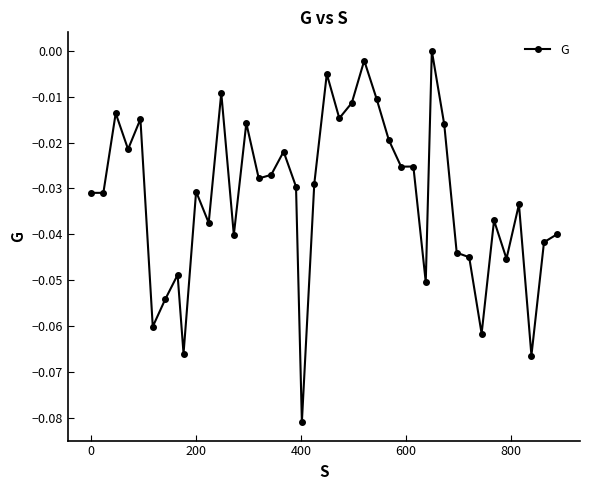

True or false: the data has more than 1 interior local peaks.

True